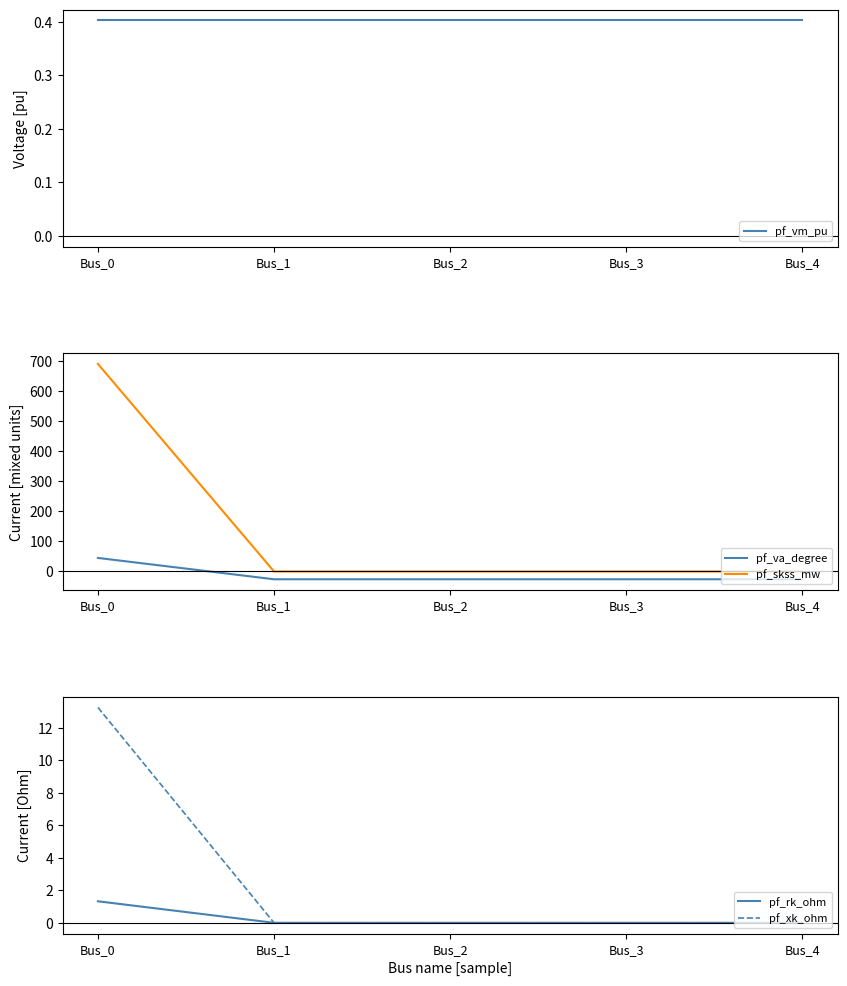

Rank the categories by pf_xk_ohm value from highest to lowest.

Bus_0, Bus_1, Bus_2, Bus_3, Bus_4